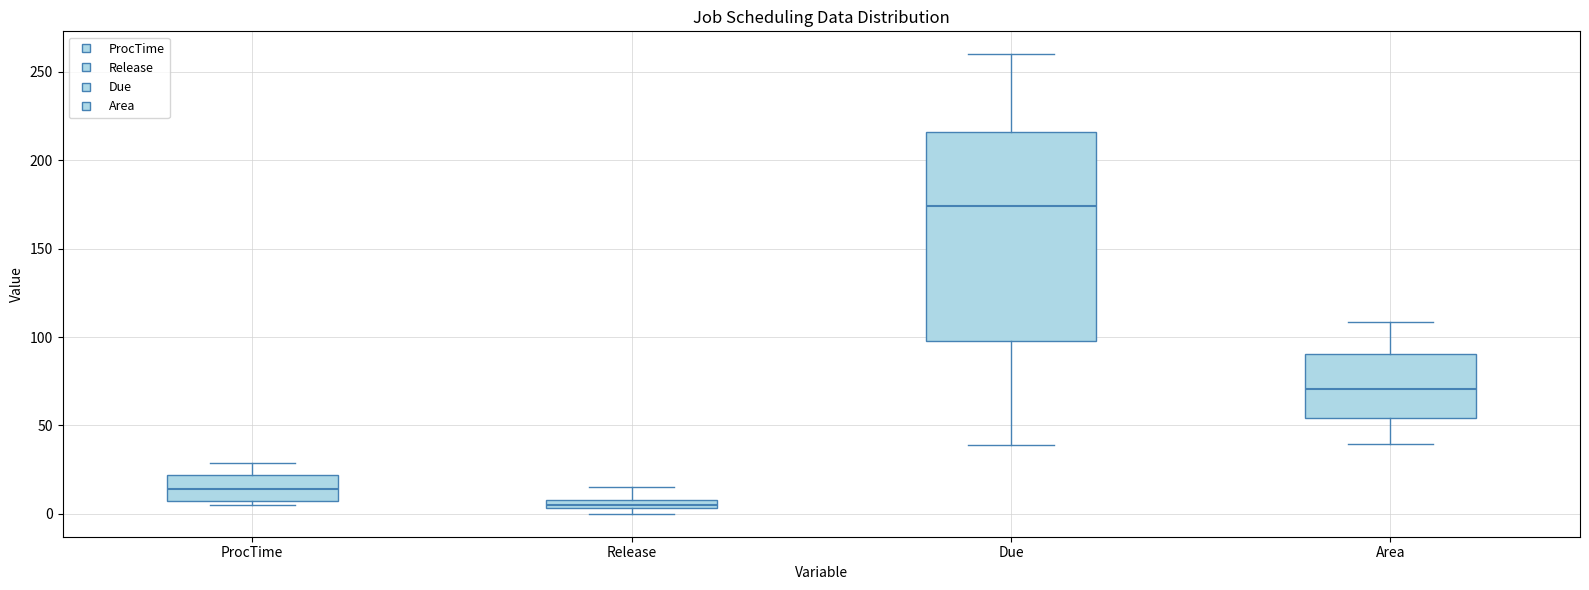

Where is the lower edge of the box for Area on the y-axis? The values are not printed on the chart, so give them approximately, as read against the axis.

55